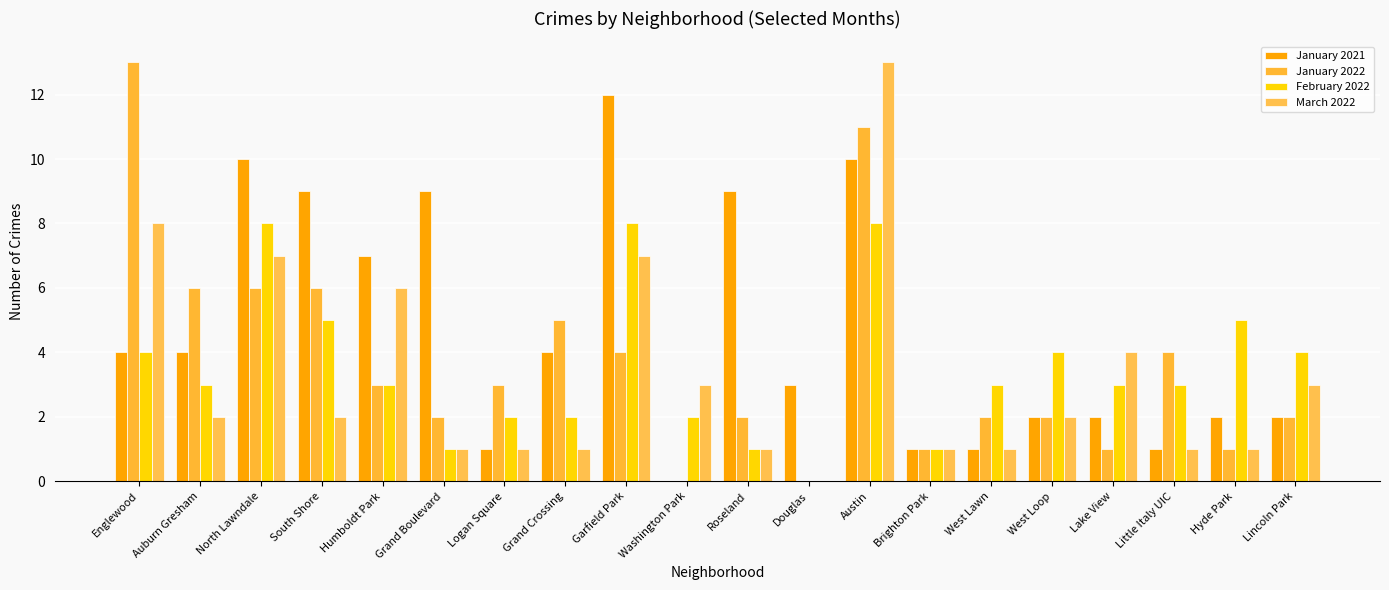

What is the average value of the February 2022 series?

4